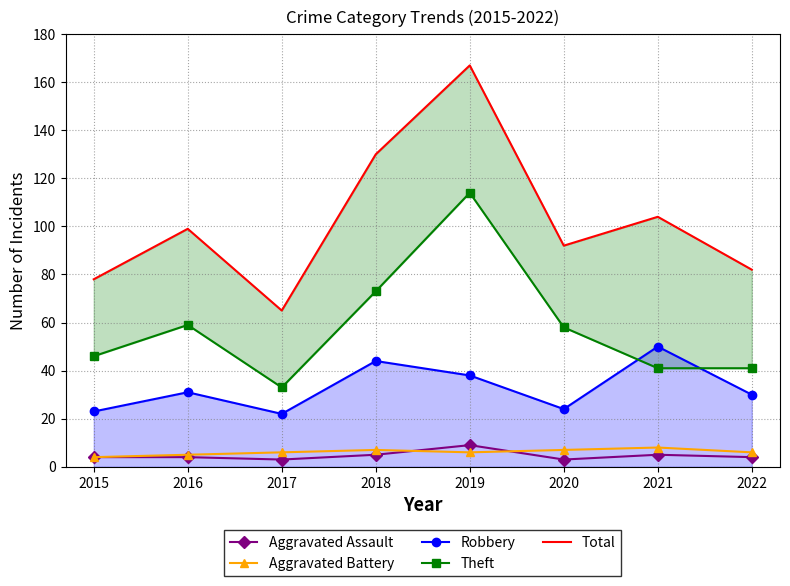

How many values in the Aggravated Battery series exceed 6?

3